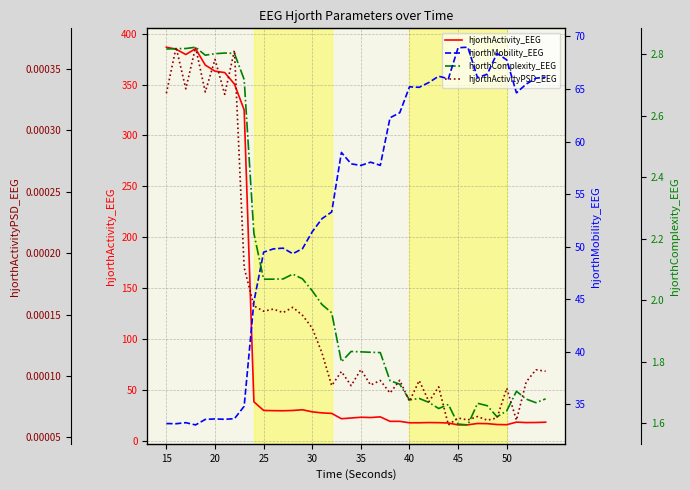

How many interior local valleys does the hjorthMobility_EEG series have?

10